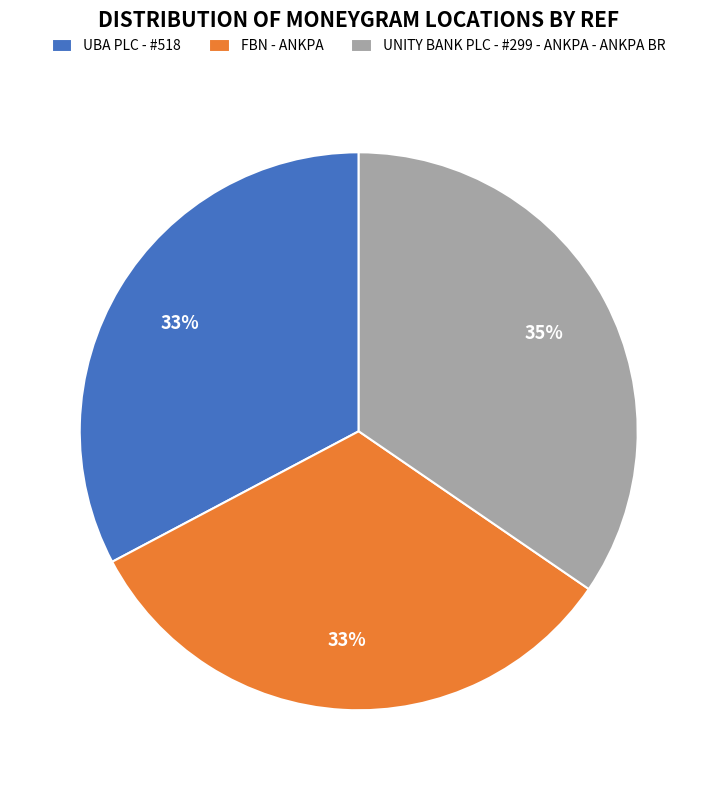

To the nearest percent, what percentage of the pie is FBN - ANKPA?

33%